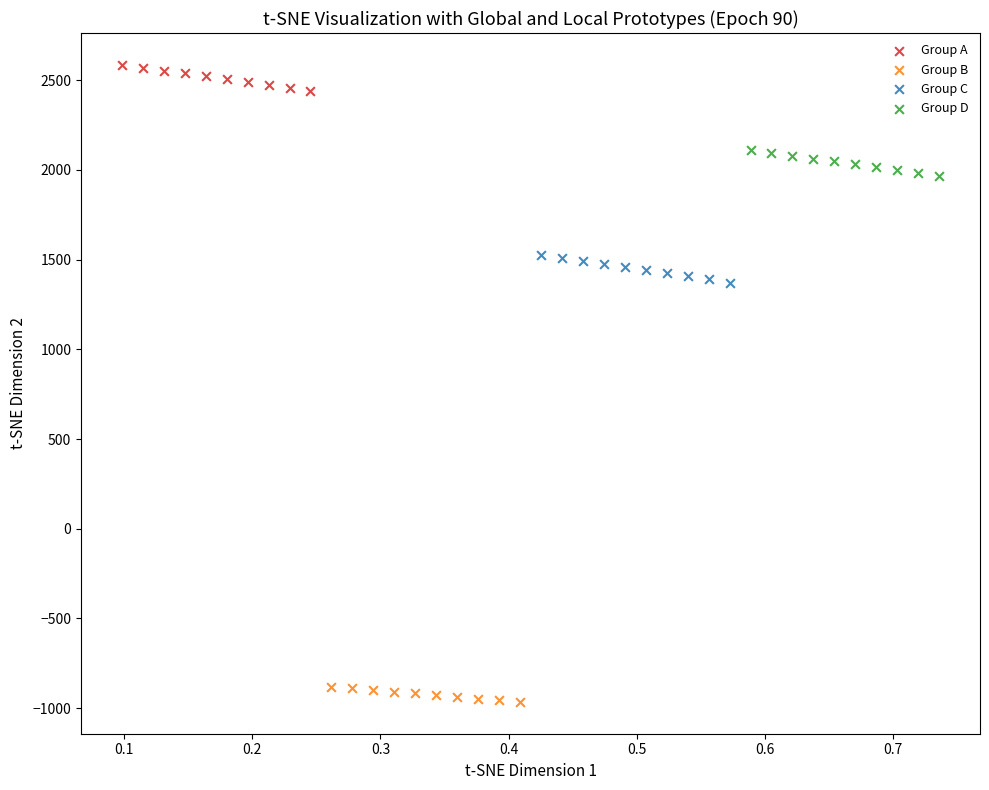

What are all the series names shown in the legend?

Group A, Group B, Group C, Group D